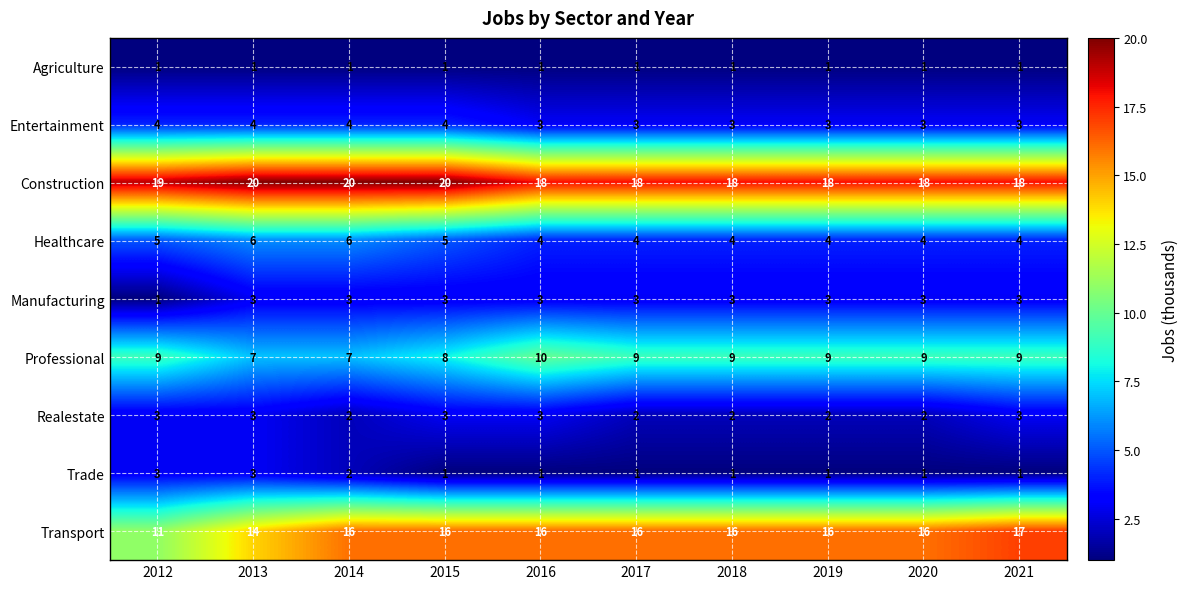

What is the greatest value displayed?

20